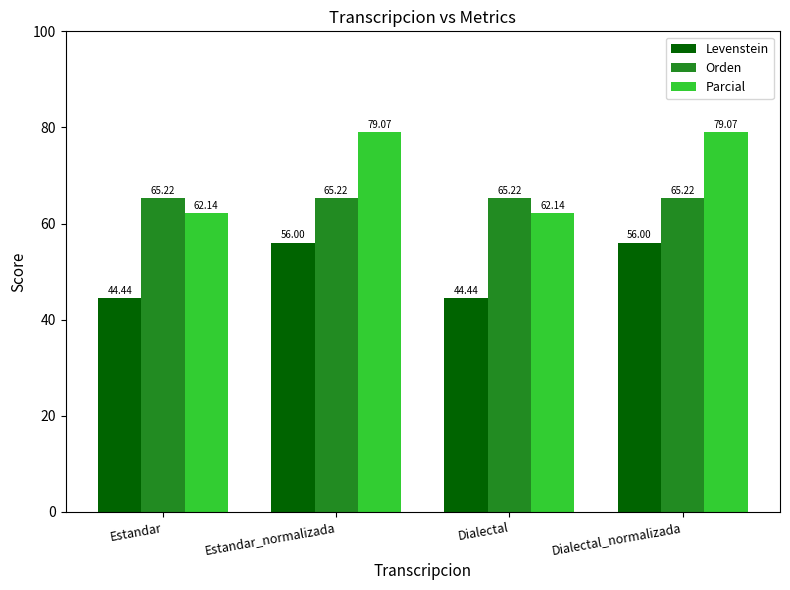

Rank the series by their maximum value, from lowest to highest.

Levenstein, Orden, Parcial